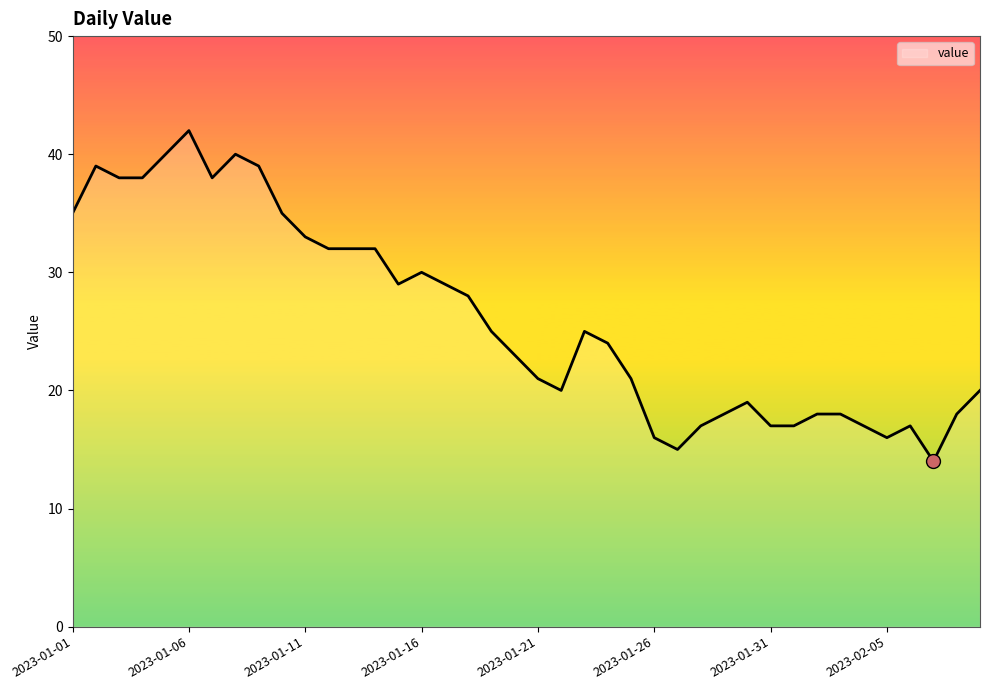

Reading left to right, list all the values displayed in this chart.

35	39	38	38	40	42	38	40	39	35	33	32	32	32	29	30	29	28	25	23	21	20	25	24	21	16	15	17	18	19	17	17	18	18	17	16	17	14	18	20